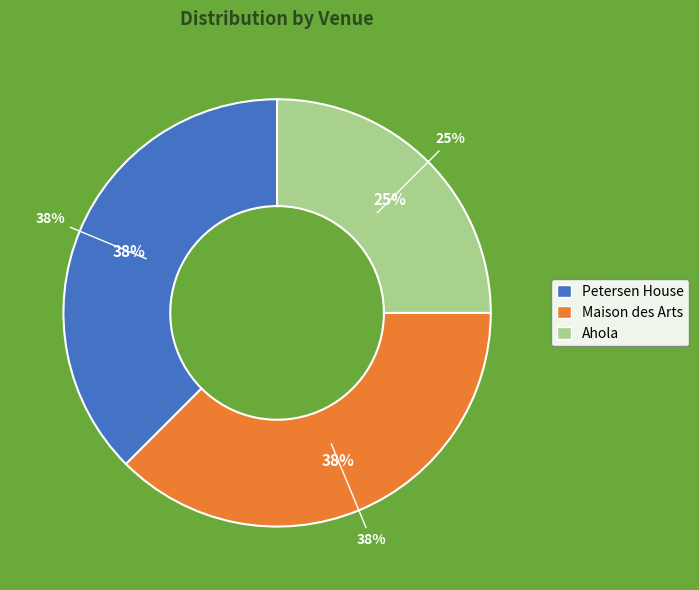

To the nearest percent, what percentage of the pie is Petersen House?

38%